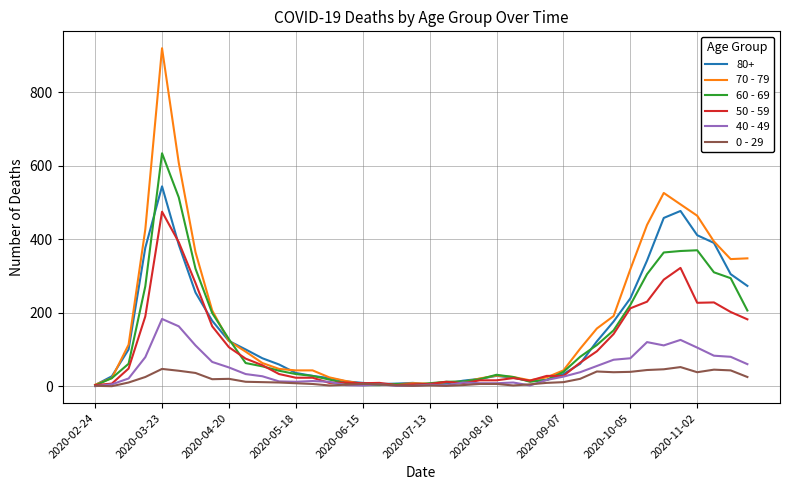

Rank the series by their maximum value, from highest to lowest.

70 - 79, 60 - 69, 80+, 50 - 59, 40 - 49, 0 - 29